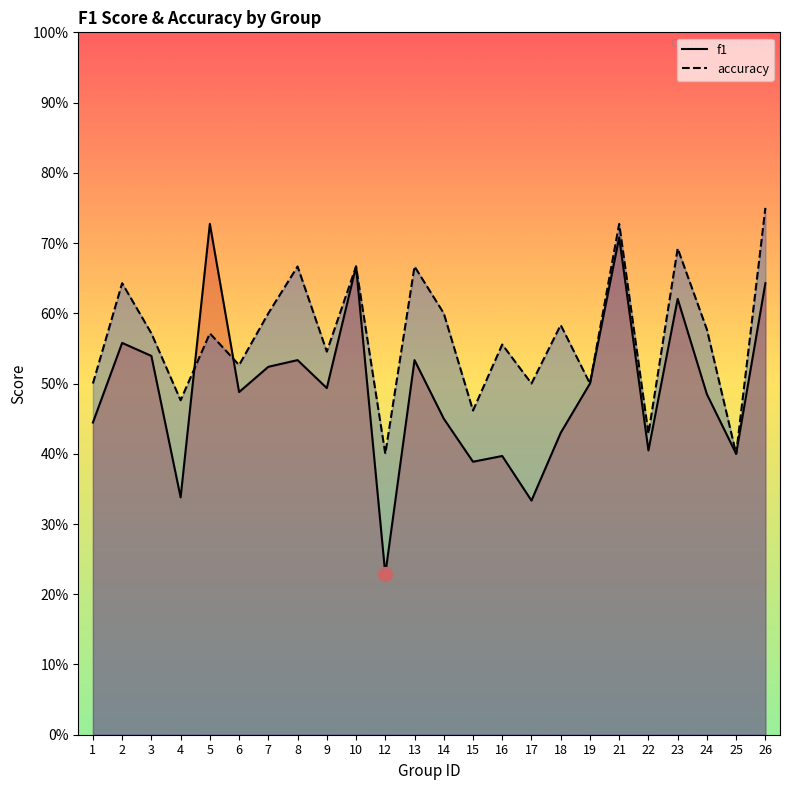

Where is the first local maximum for accuracy?

2